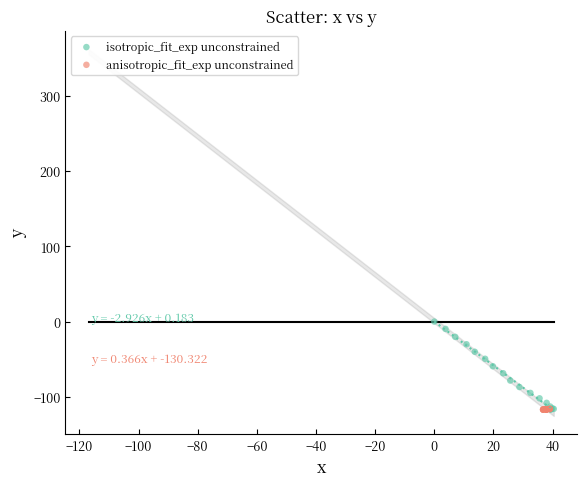

Which series contains the highest Y value?

isotropic_fit_exp unconstrained